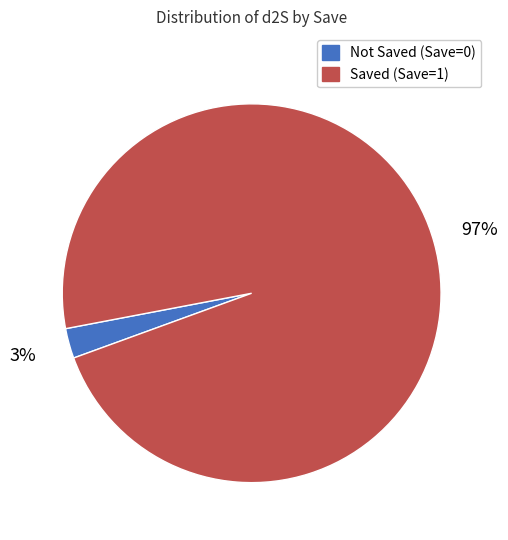

Is there a majority slice in this chart?

Yes